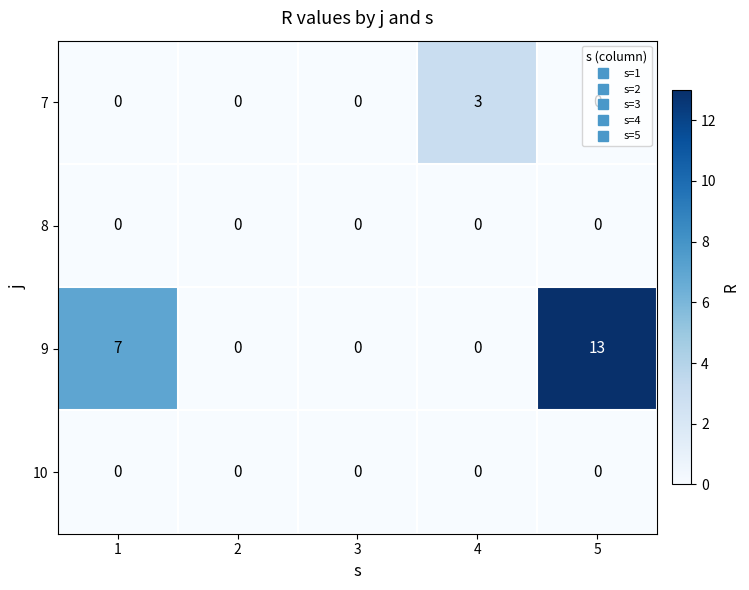

What is the maximum value shown in the chart?

13